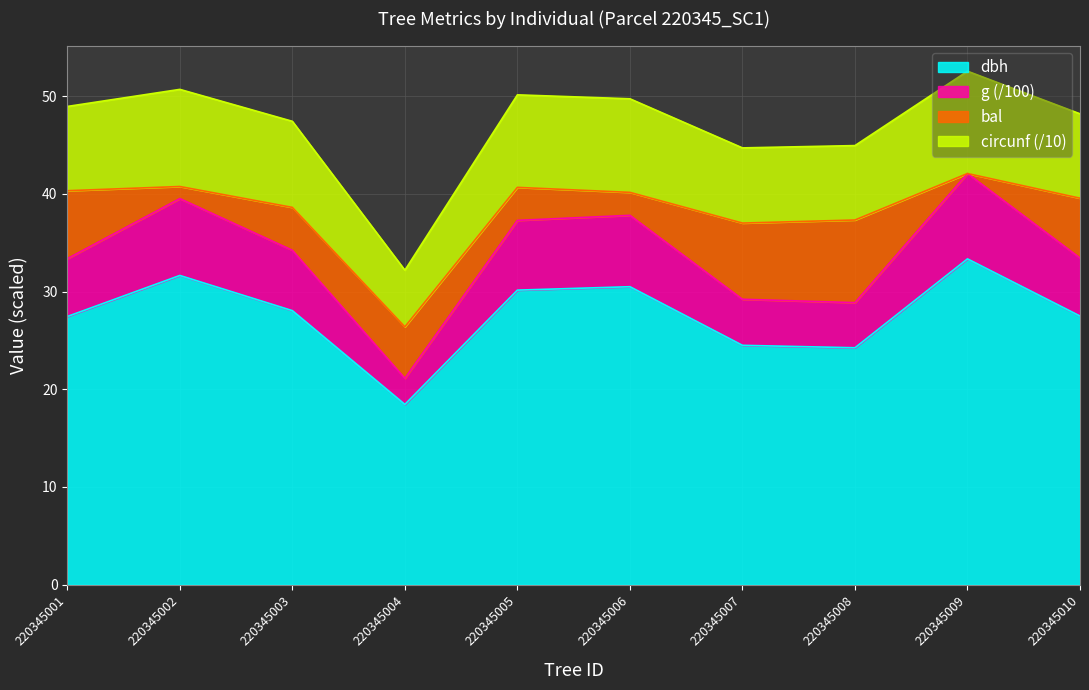

At which category is the sum across all series the highest?

220345009